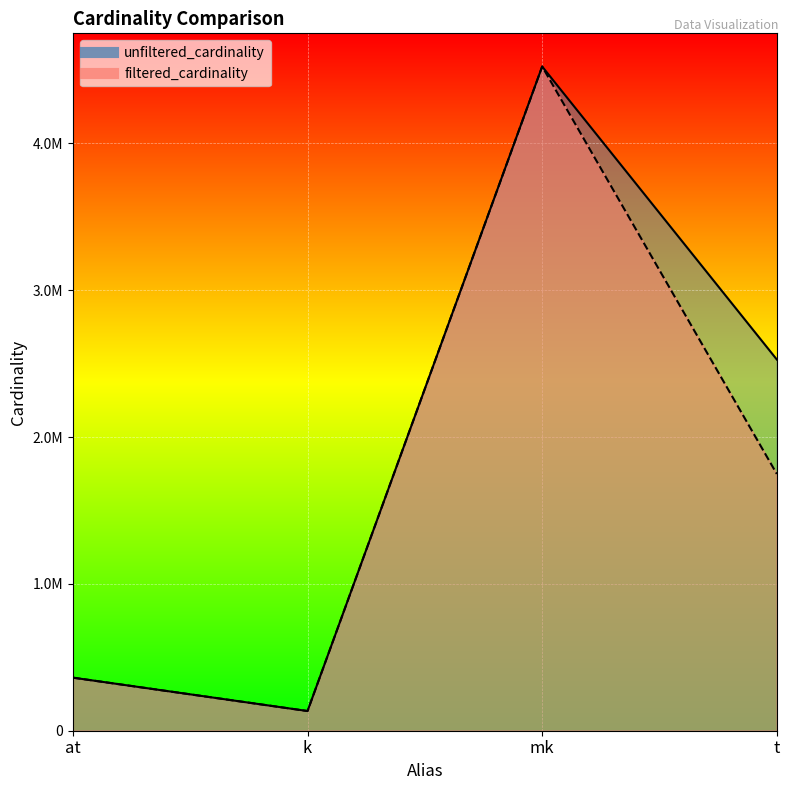

Reading left to right, list all the values displayed in this chart.

unfiltered_cardinality: at=361472	k=134170	mk=4523930	t=2528312
filtered_cardinality: at=361472	k=134170	mk=4523930	t=1749032